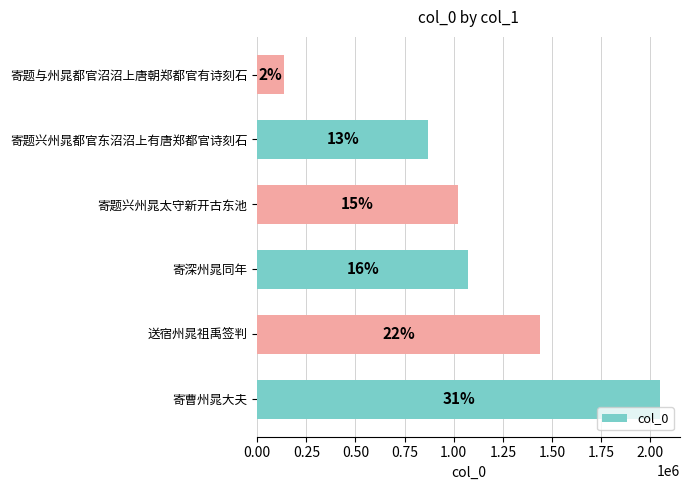

Does the chart contain any negative values?

No